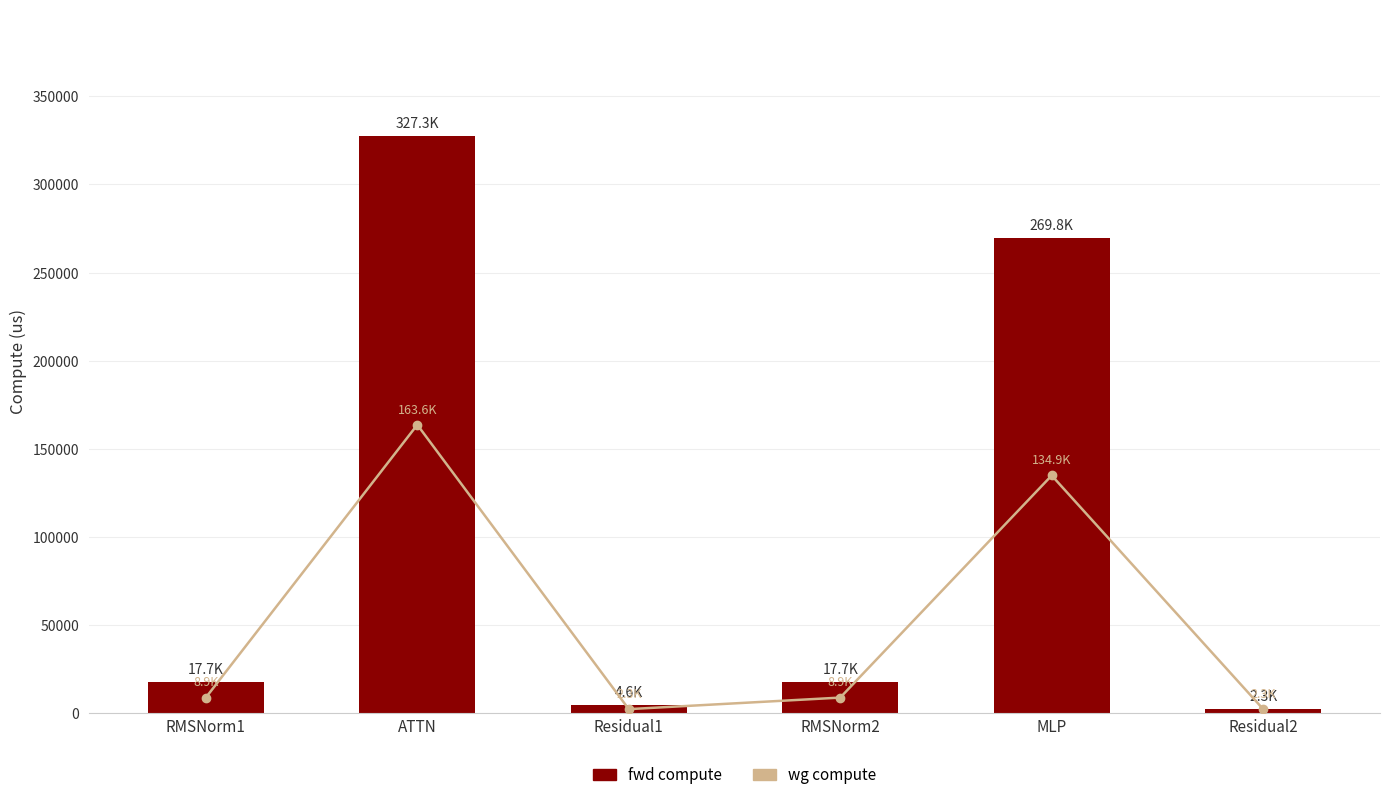

At how many categories does at least one series exceed 137339?

2